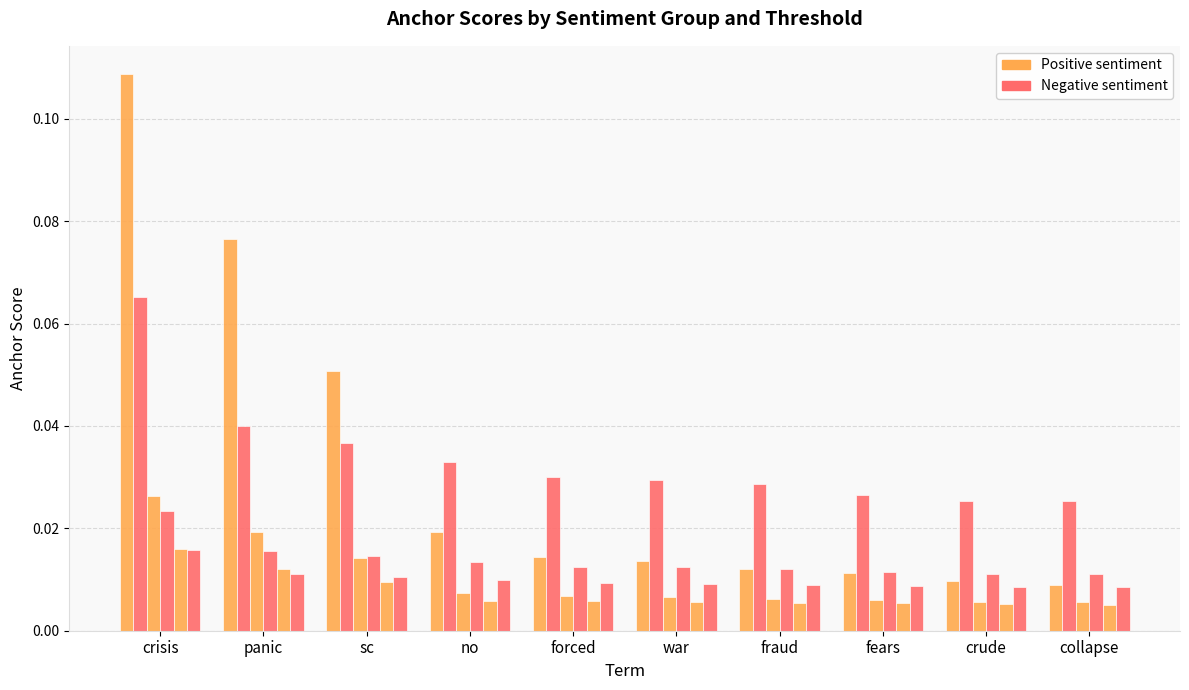

Count the number of data series in this chart.

6